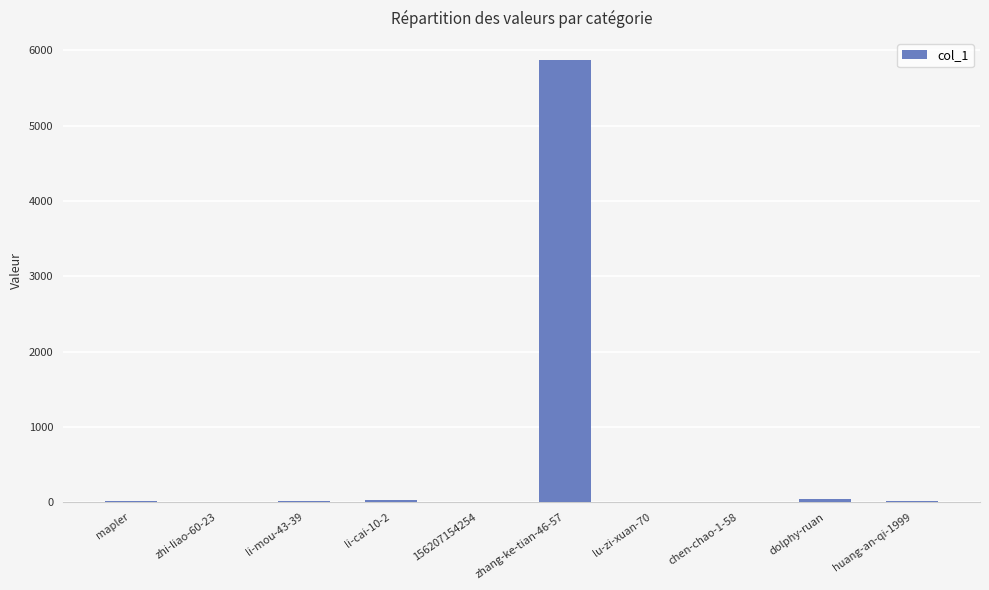

What is the greatest value displayed?

5869